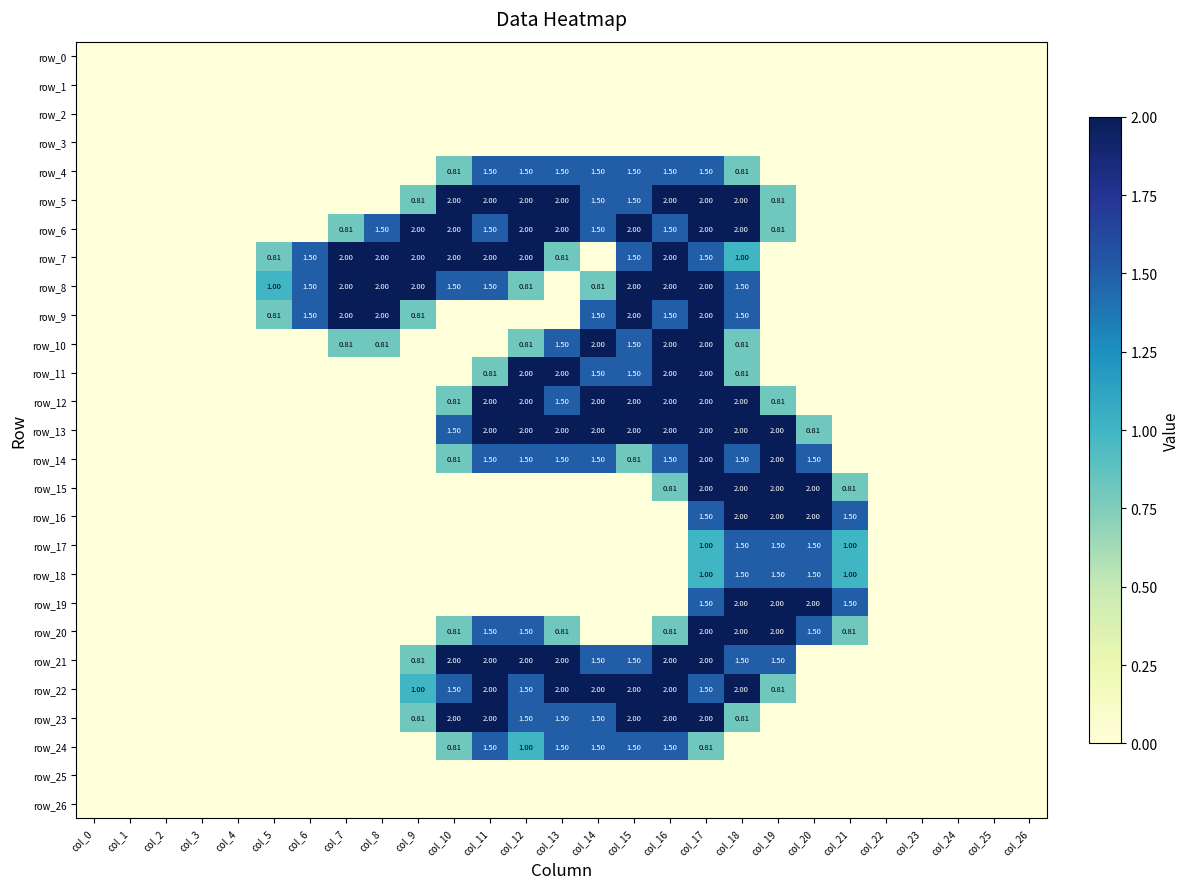

How many distinct data groups are displayed?

27